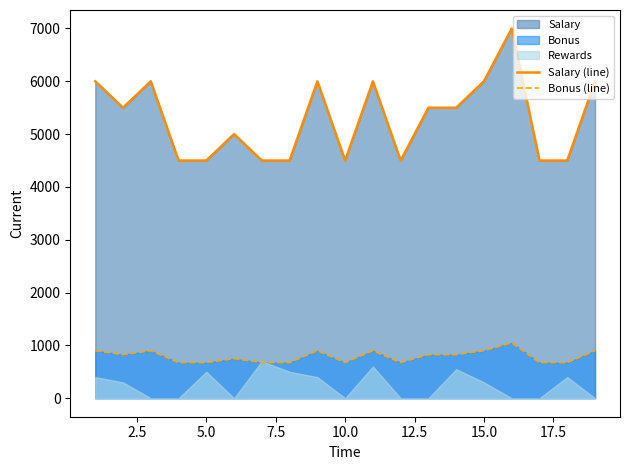

The value of Bonus (line) at 5.0 is 949. True or false?

False